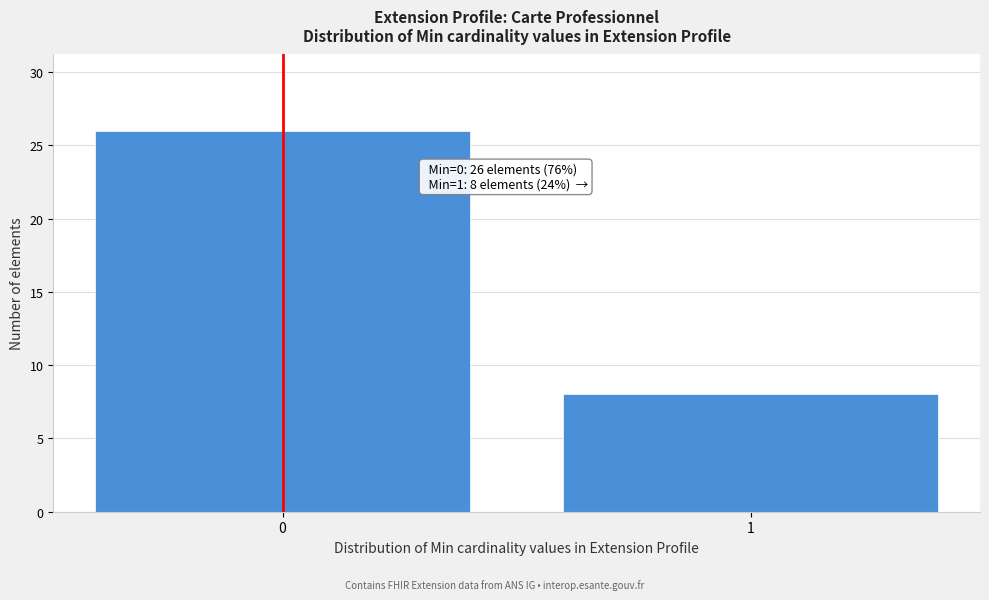

Reading right to left, list all the values displayed in this chart.

8	26